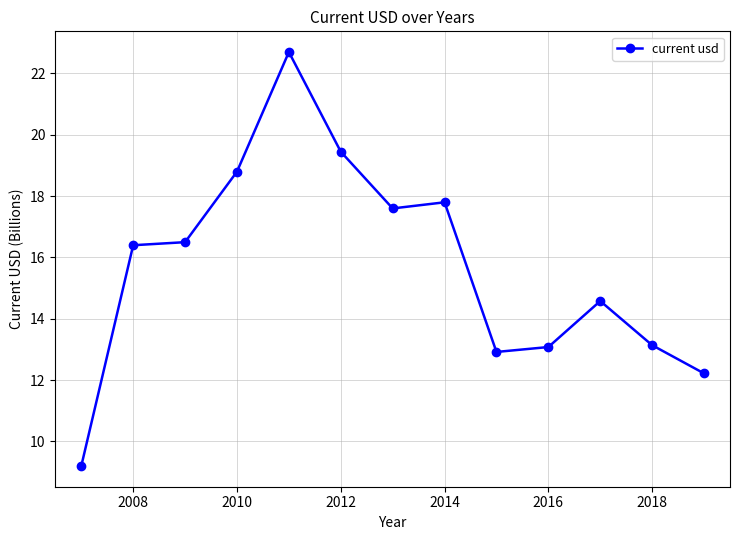

What is the value of the 9th point from the left?

12.9